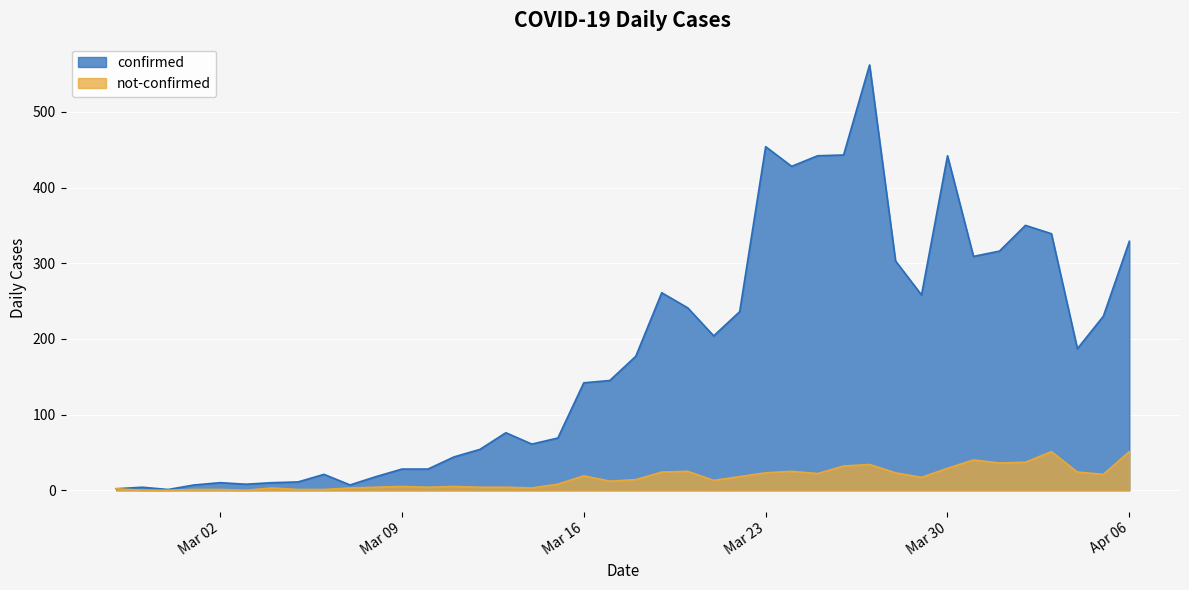

True or false: not-confirmed and confirmed intersect in this chart.

False